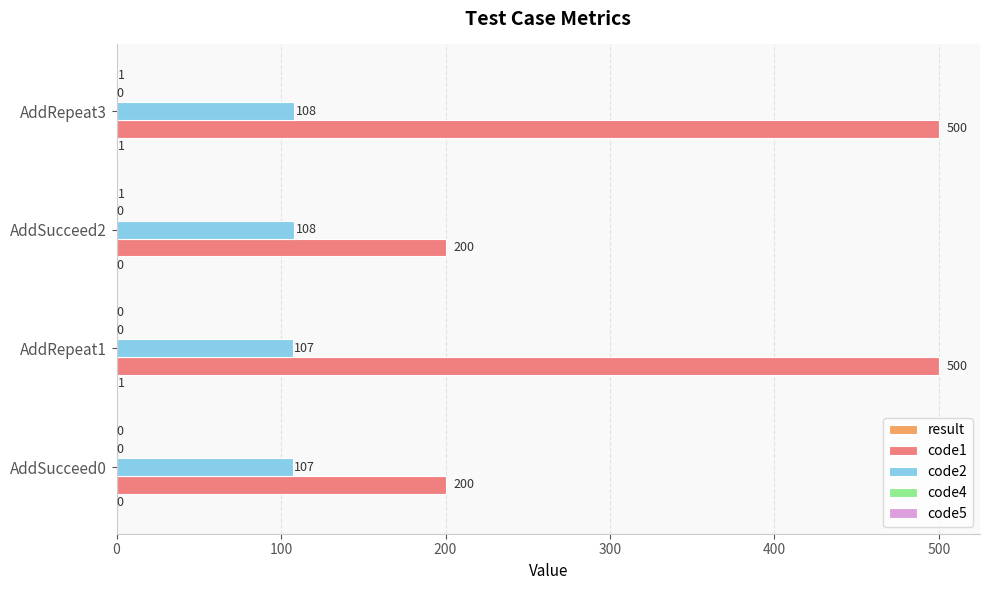

True or false: code1 has a value of 500 at AddRepeat1.

True